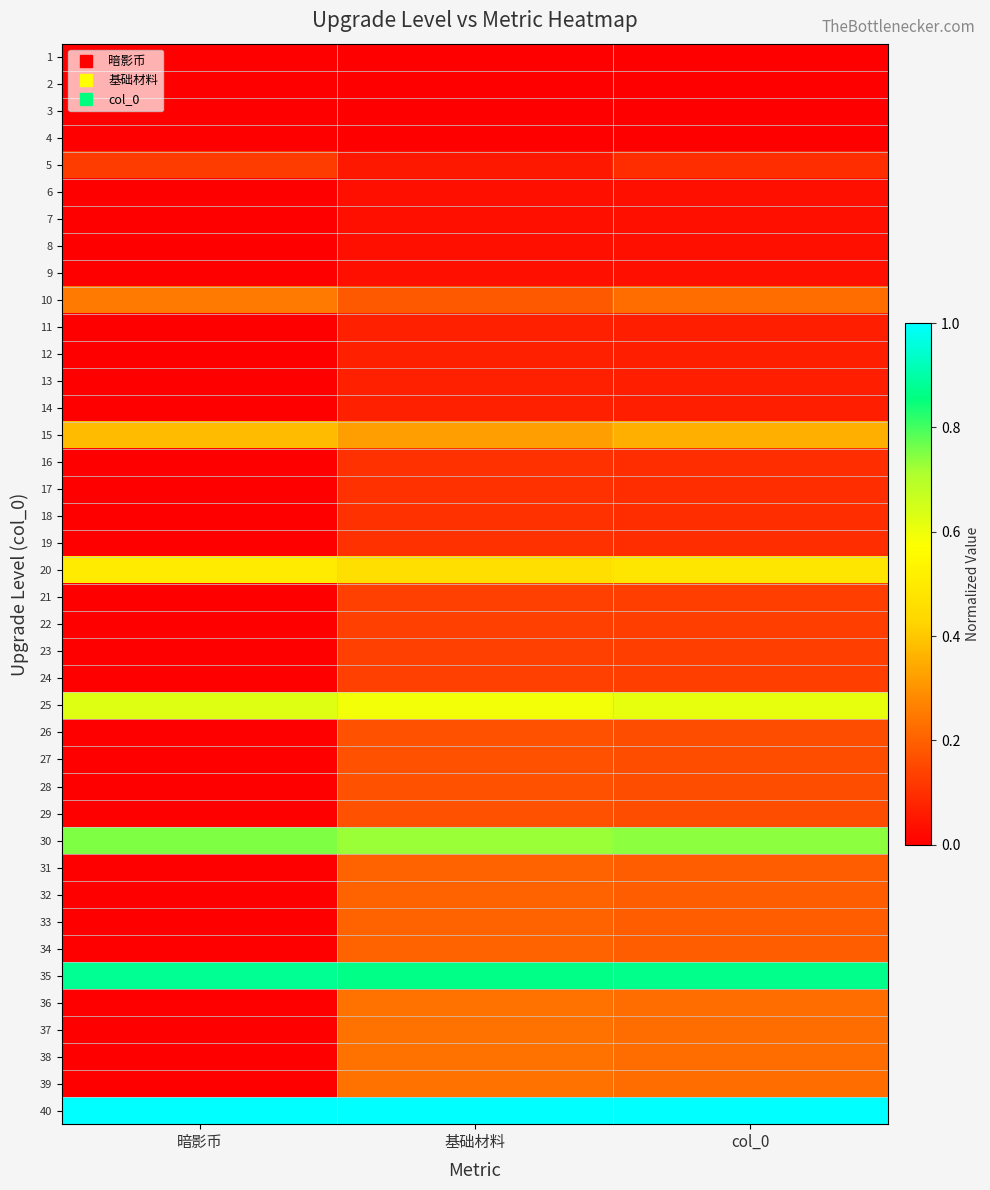

What is the spread (max minus min) of values at 基础材料?

1.0